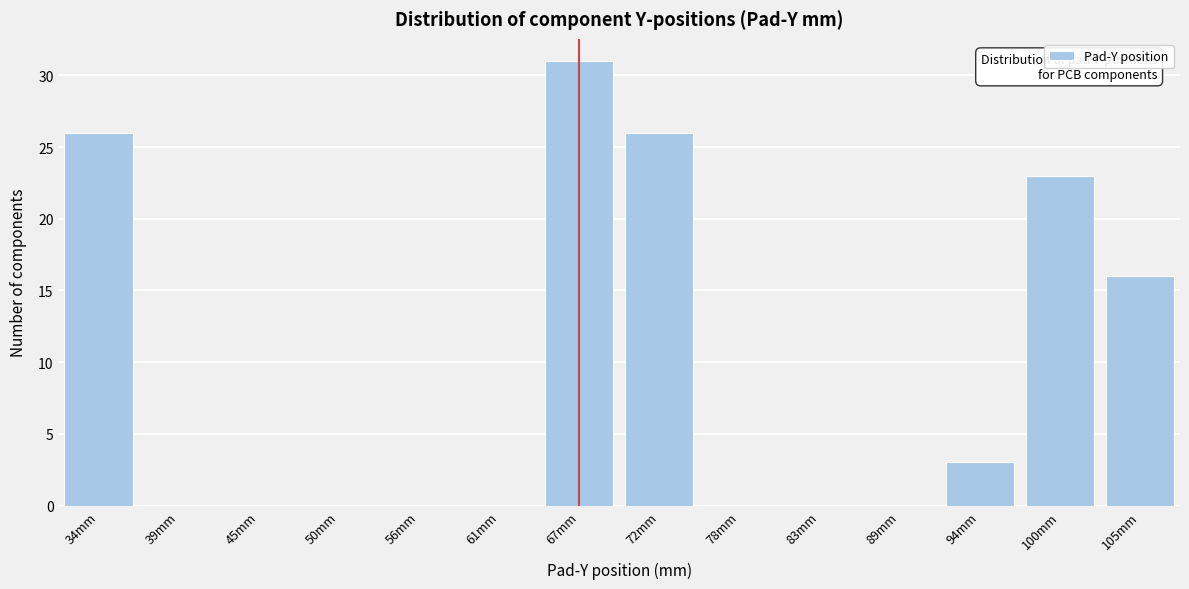

Reading left to right, transcribe all the data shown in this chart.

34mm=26	39mm=0	45mm=0	50mm=0	56mm=0	61mm=0	67mm=31	72mm=26	78mm=0	83mm=0	89mm=0	94mm=3	100mm=23	105mm=16